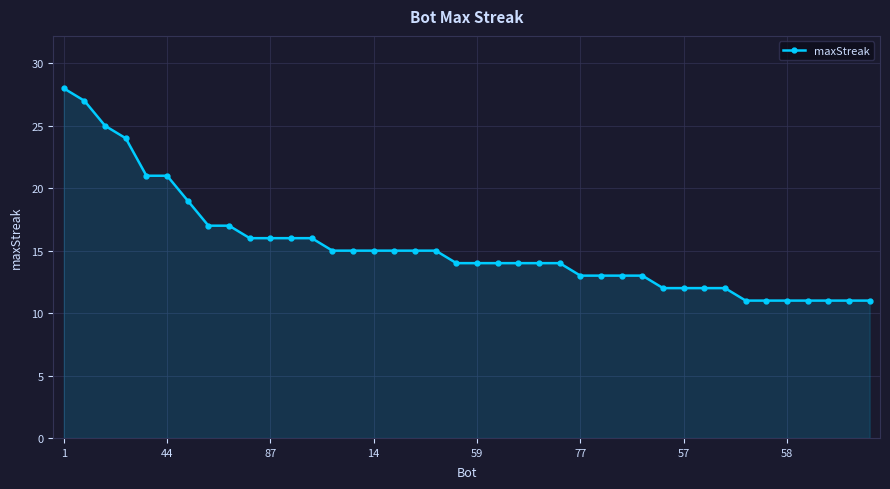

What is the minimum value shown in the chart?

11